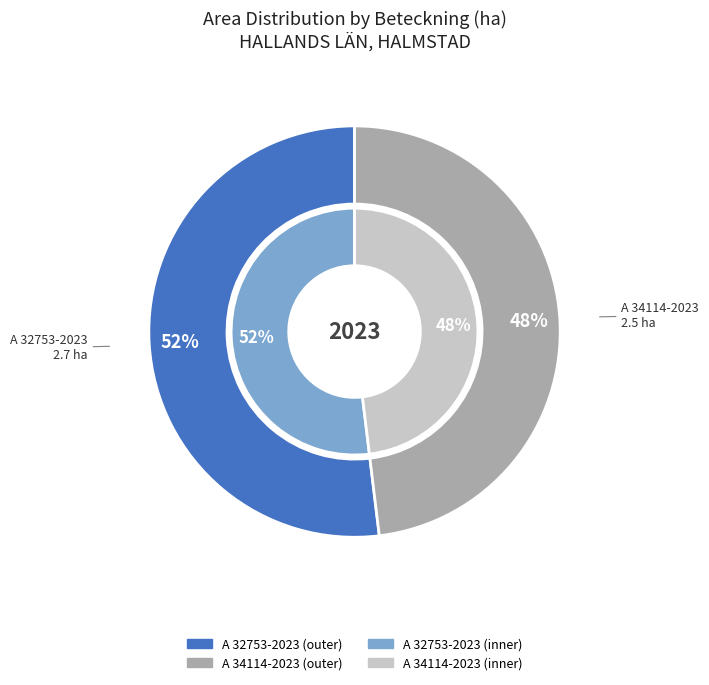

Between A 32753-2023 and A 34114-2023, which is larger?

A 32753-2023